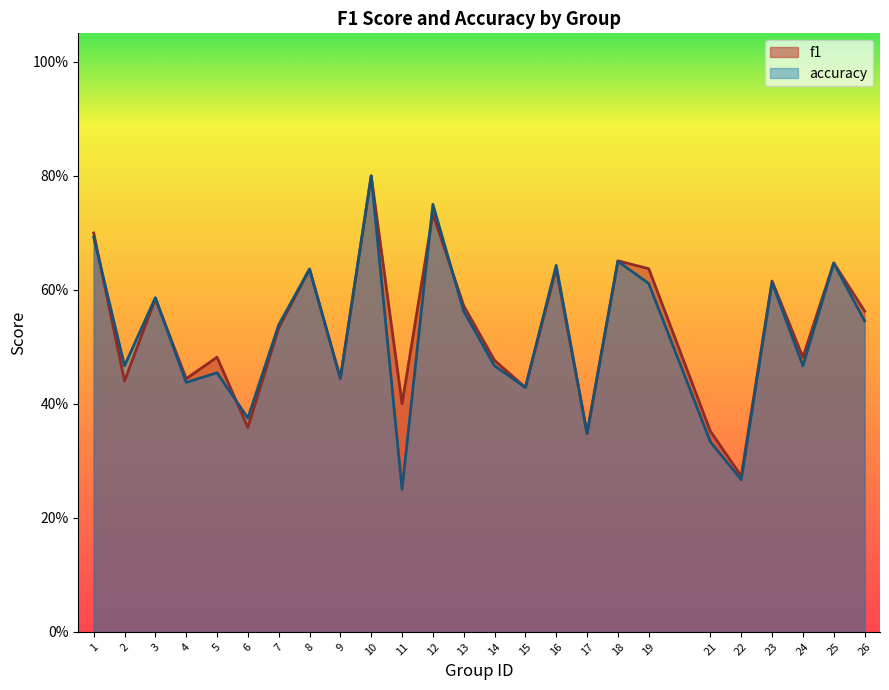

How many interior local peaks does the f1 series have?

9